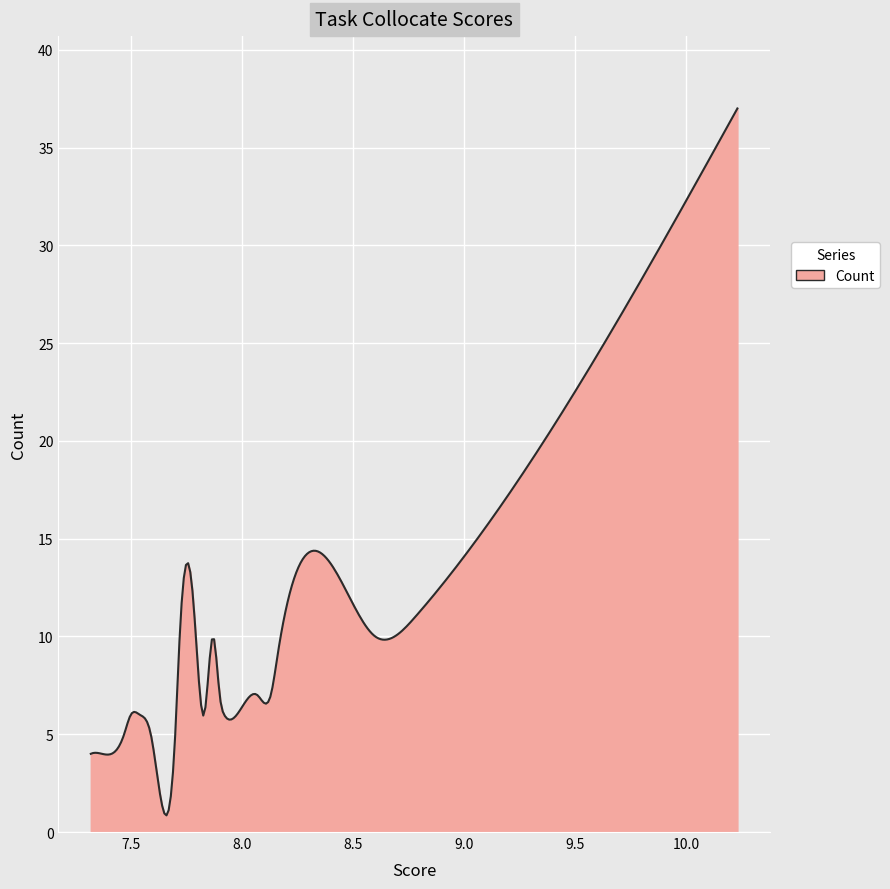

What is the minimum value shown in the chart?

0.9